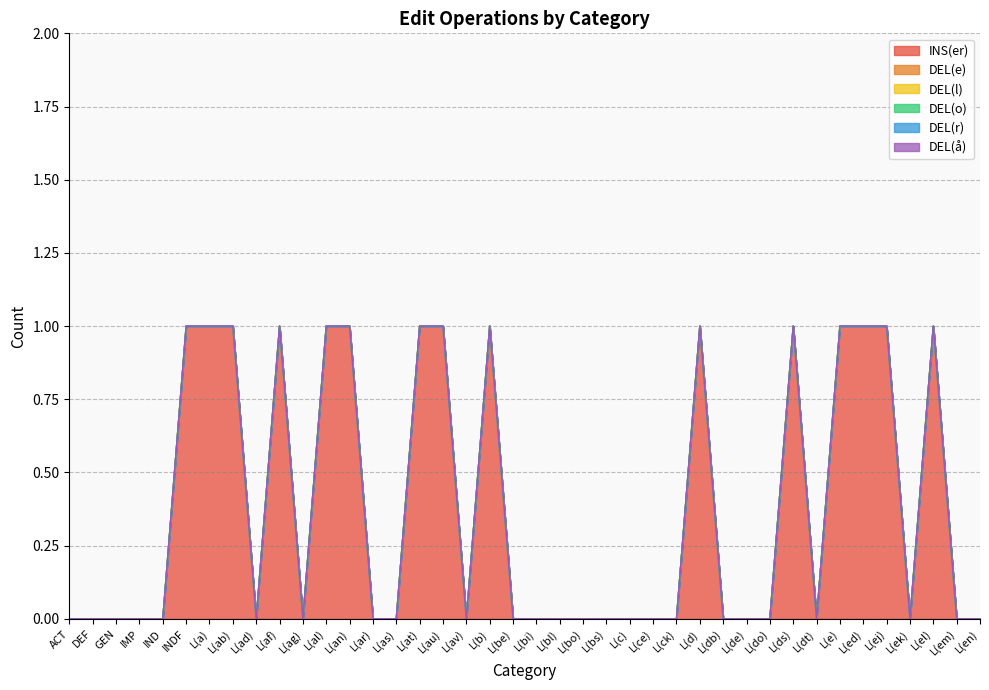

What position from the left is L(en)?

40